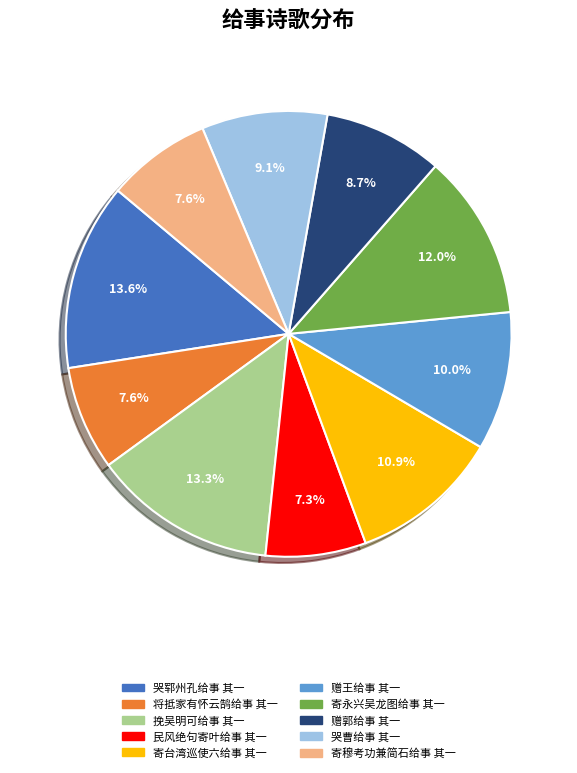

To the nearest percent, what portion does 将抵家有怀云鹄给事 其一 represent?

8%